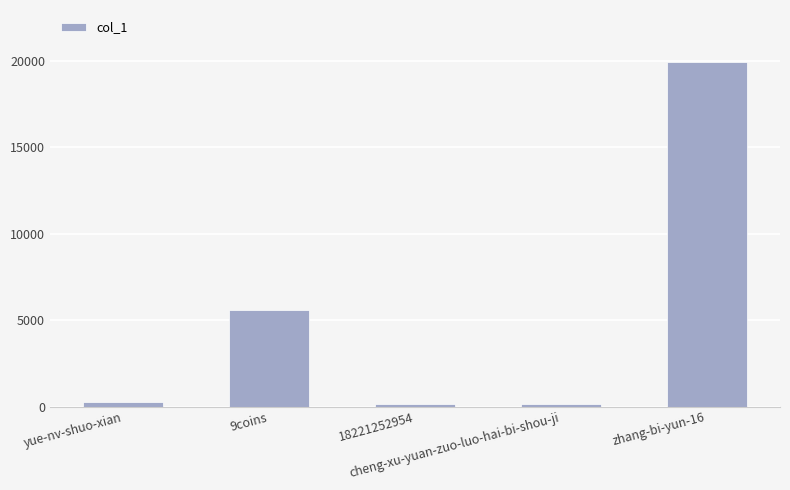

What is the greatest value displayed?

19960